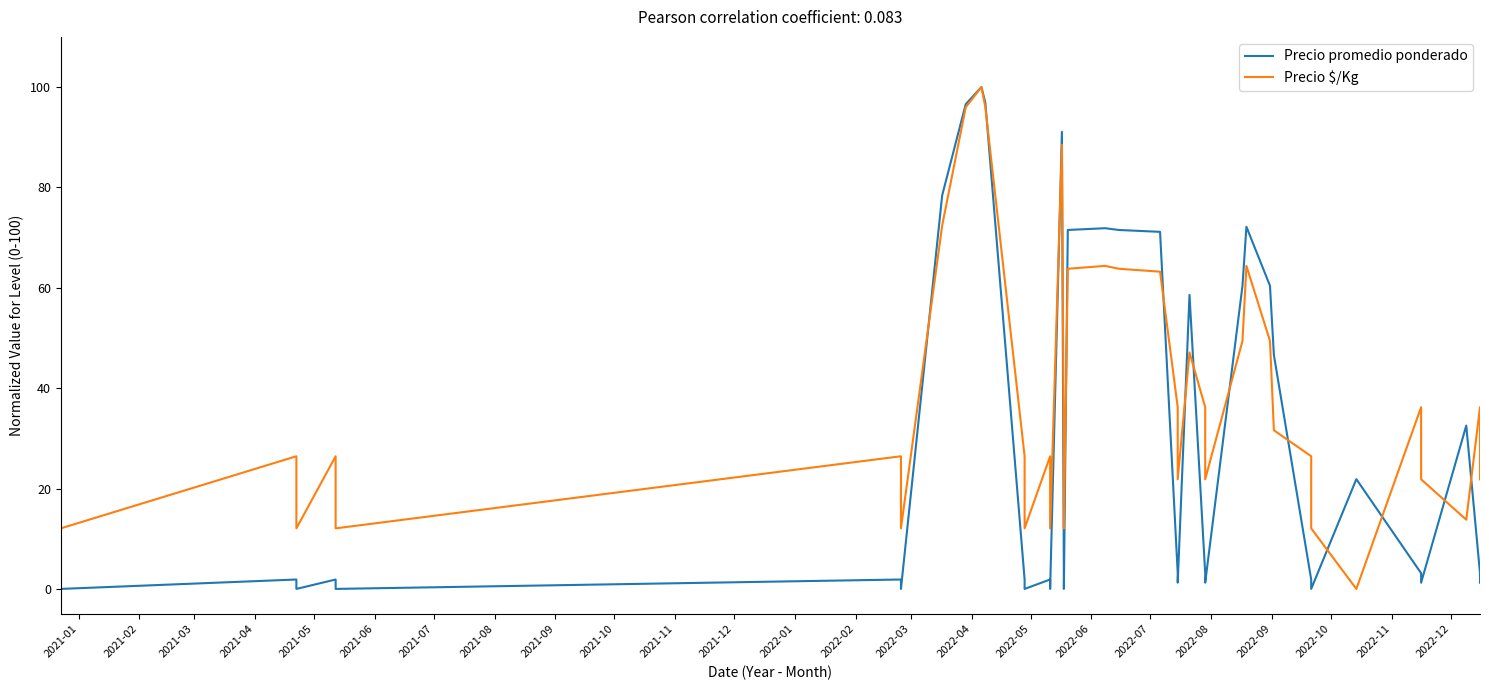

Reading right to left, list all the values displayed in this chart.

Precio promedio ponderado: 1.2	3.1	32.5	1.2	3.1	21.9	0.0	1.9	46.6	60.4	72.2	60.4	1.2	3.1	58.6	1.2	3.1	71.2	71.5	71.9	71.5	0.0	1.9	91.1	0.0	1.9	0.0	1.9	96.9	100.0	96.6	78.4	0.0	1.9	0.0	1.9	0.0	1.9	0.0	1.9
Precio $/Kg: 21.8	36.2	13.8	21.8	36.2	0.0	12.1	26.4	31.6	49.4	64.4	49.4	21.8	36.2	47.1	21.8	36.2	63.2	63.8	64.4	63.8	12.1	26.4	88.5	12.1	26.4	12.1	26.4	96.0	100.0	96.0	72.4	12.1	26.4	12.1	26.4	12.1	26.4	12.1	26.4